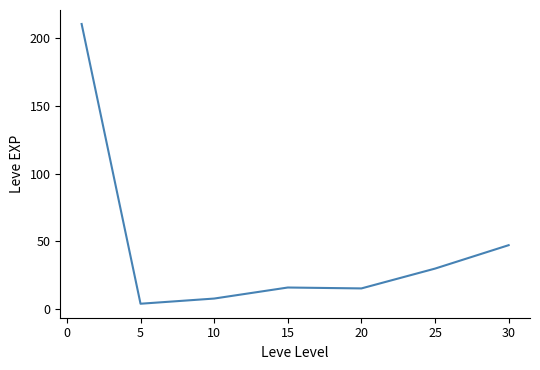

Does the chart display data point markers on the line(s)?

No